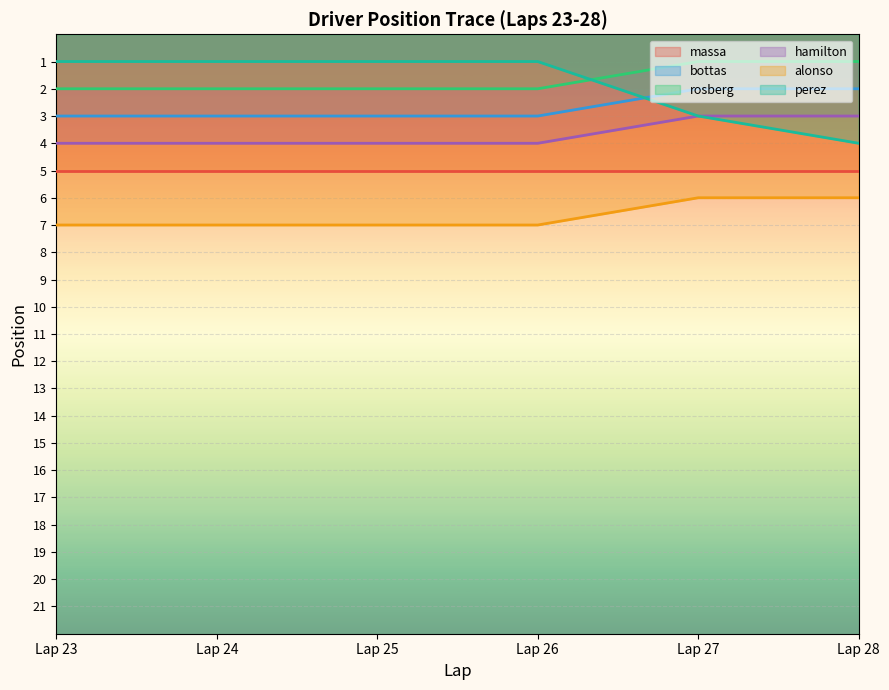

Is it true that hamilton equals 1 at 24?

False